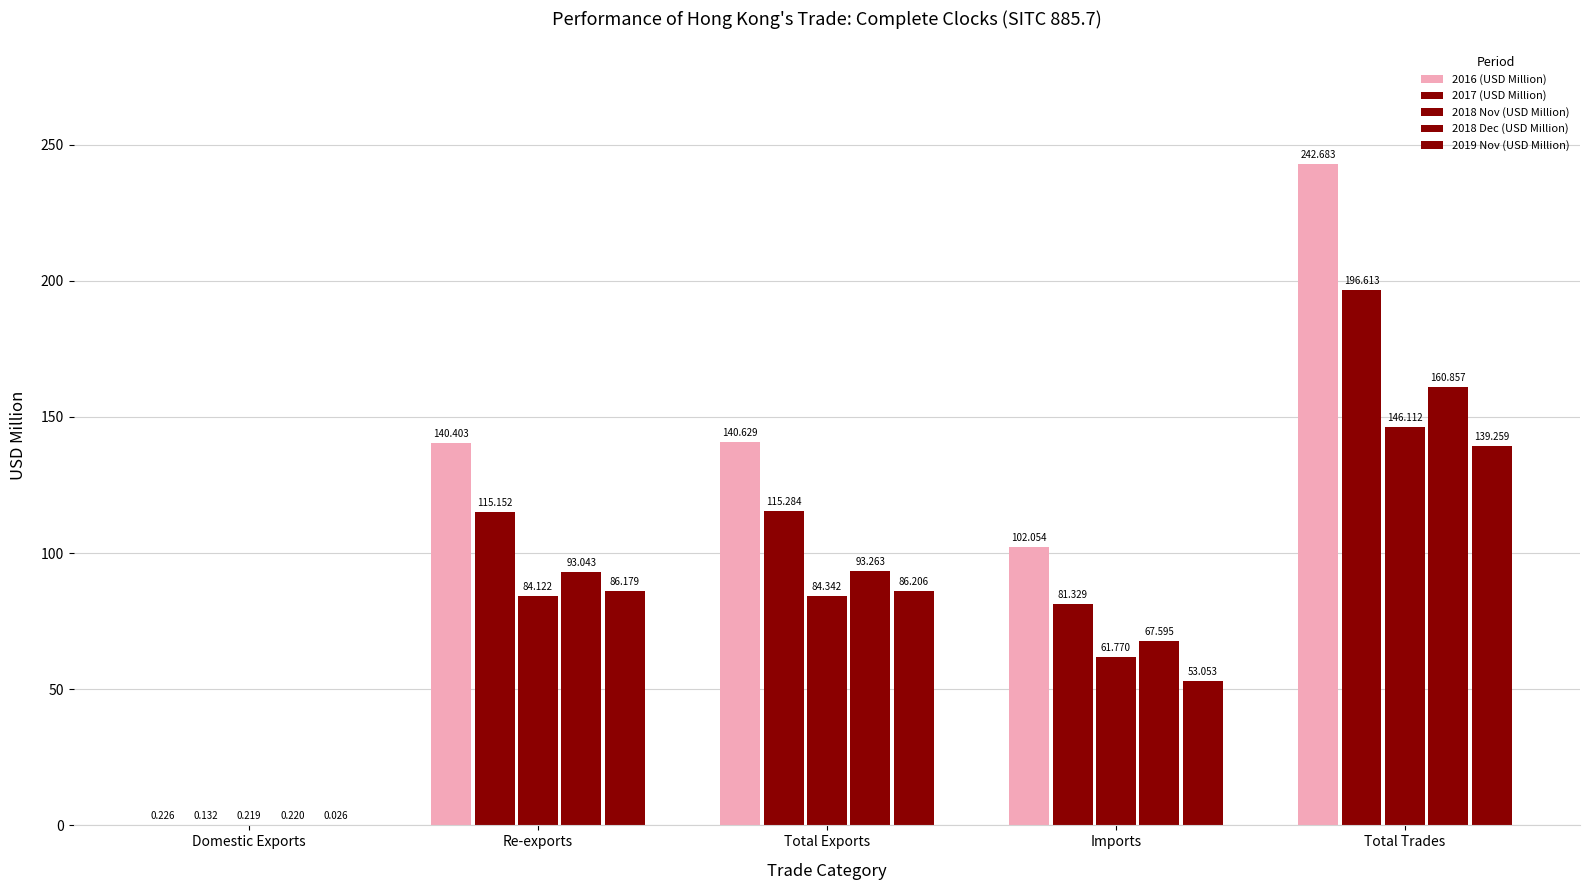

How many categories are shown in the chart?

5